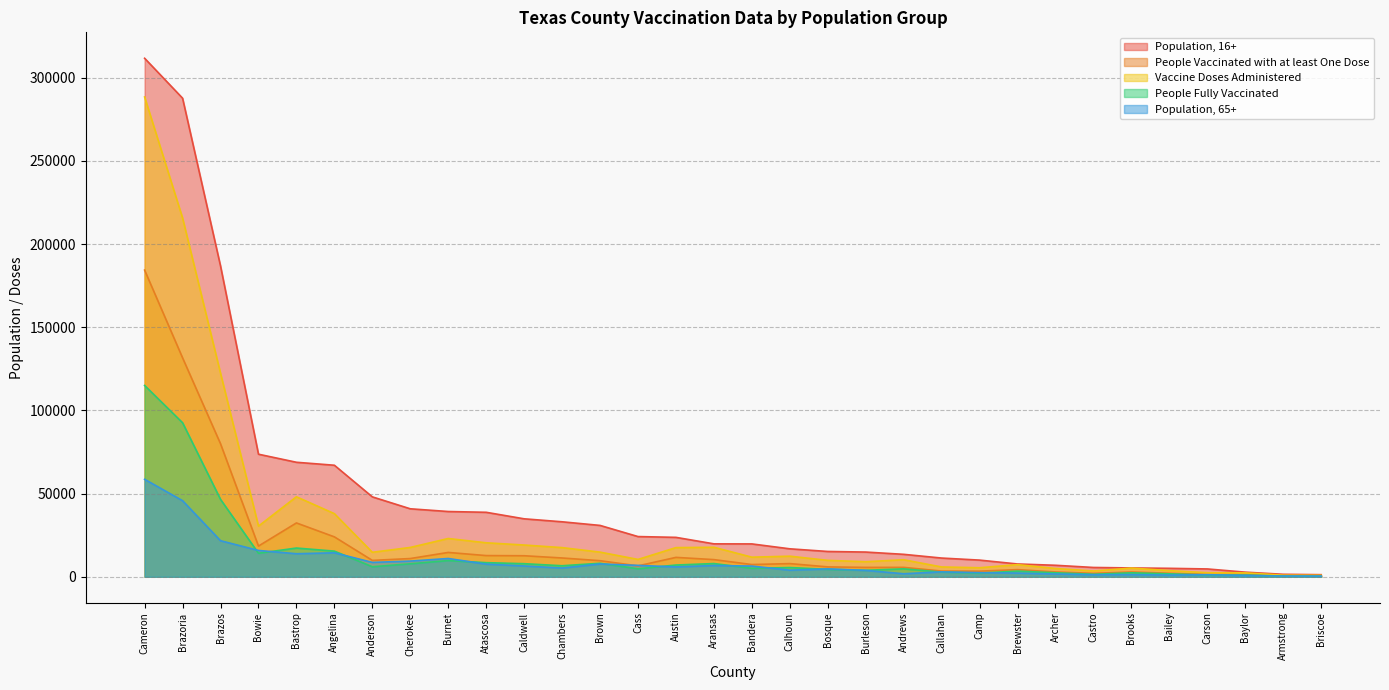

At which category is the sum across all series the highest?

Cameron